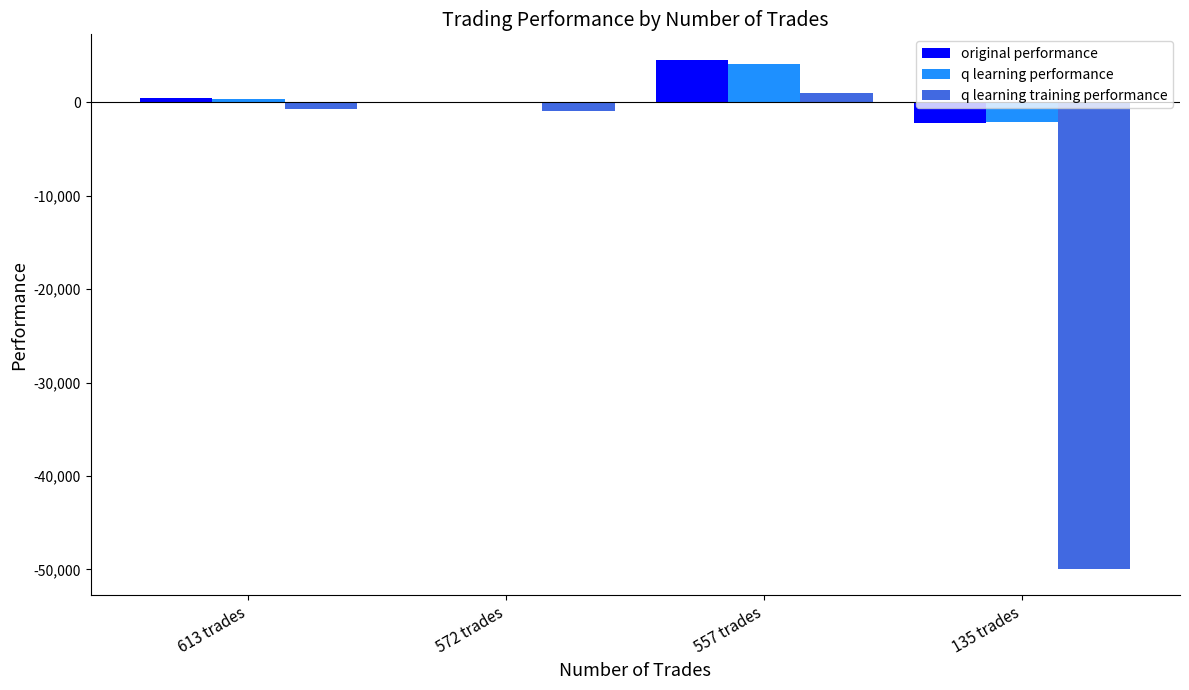

What value does the q learning performance series have at 557 trades?

4108.3